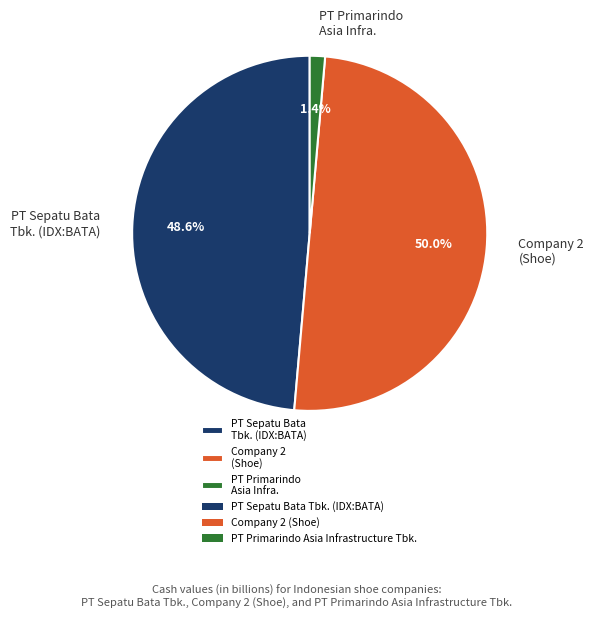

Which slice is the smallest?

PT Primarindo Asia Infra.